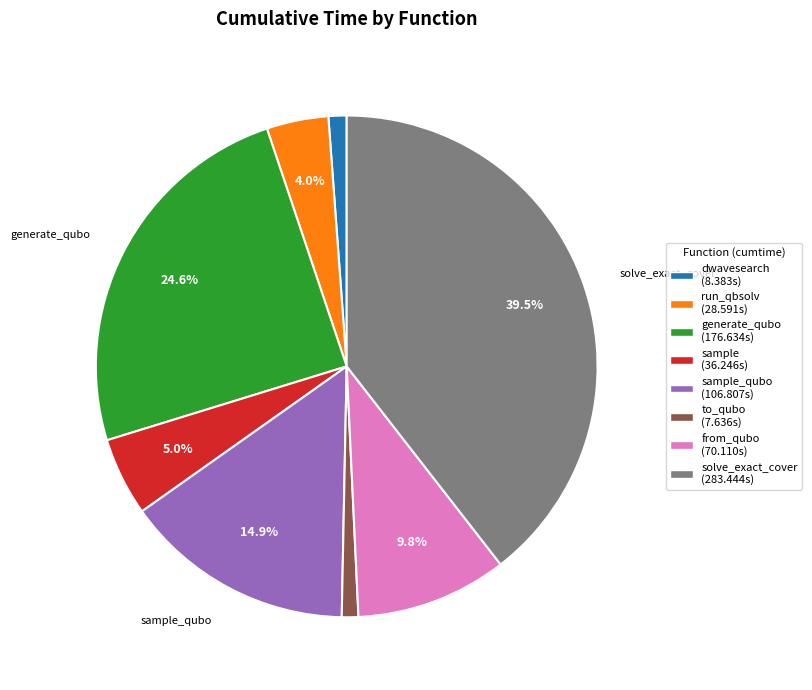

Does any single category account for the majority?

No